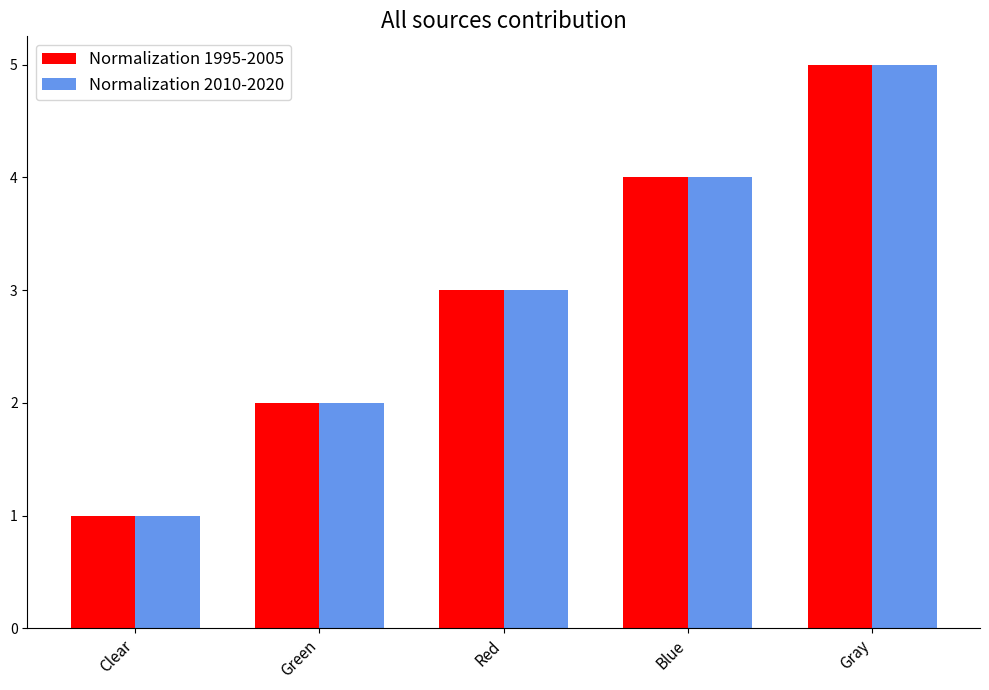

List the labels in order of Normalization 2010-2020 value, largest first.

Gray, Blue, Red, Green, Clear